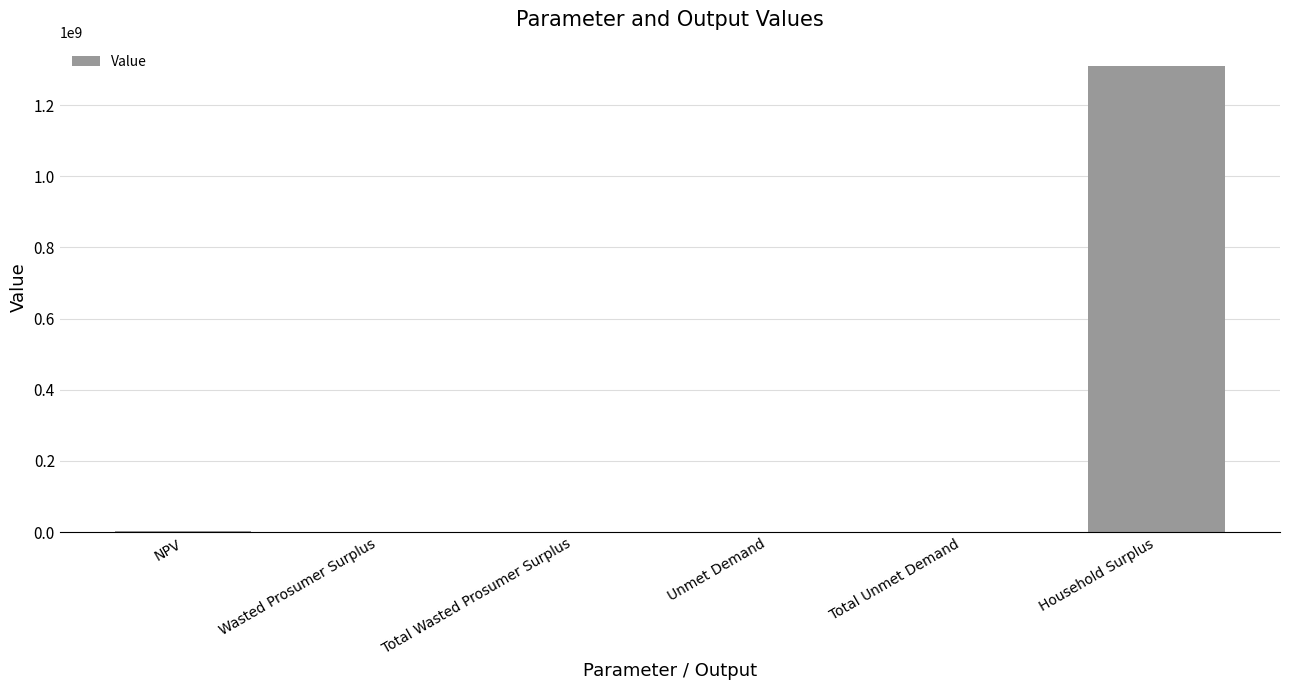

At which label does the data first exceed 189665?

NPV